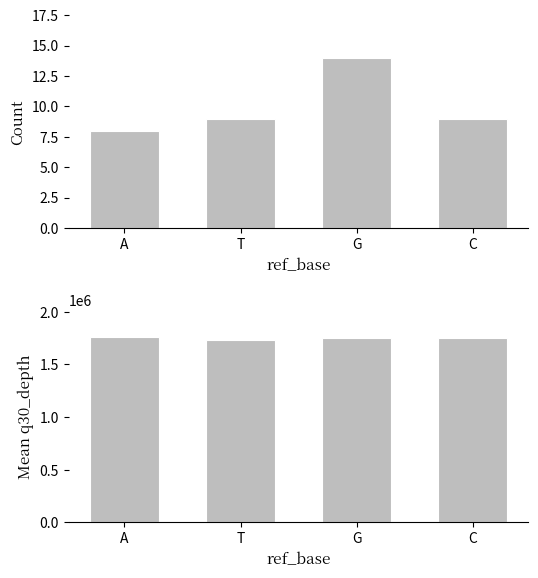

How many bars are there in total?

8